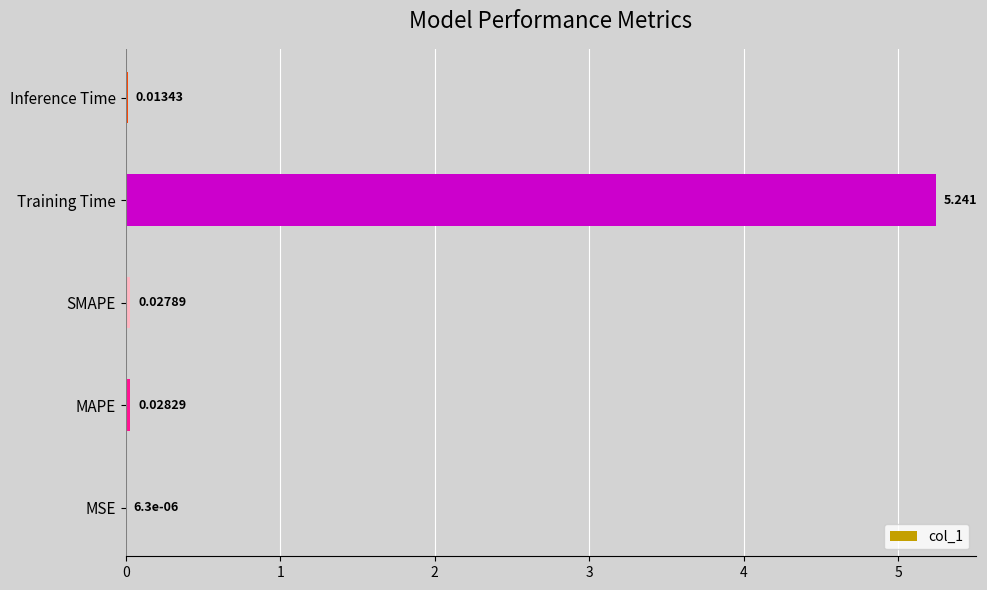

How many data points does each series have?

5